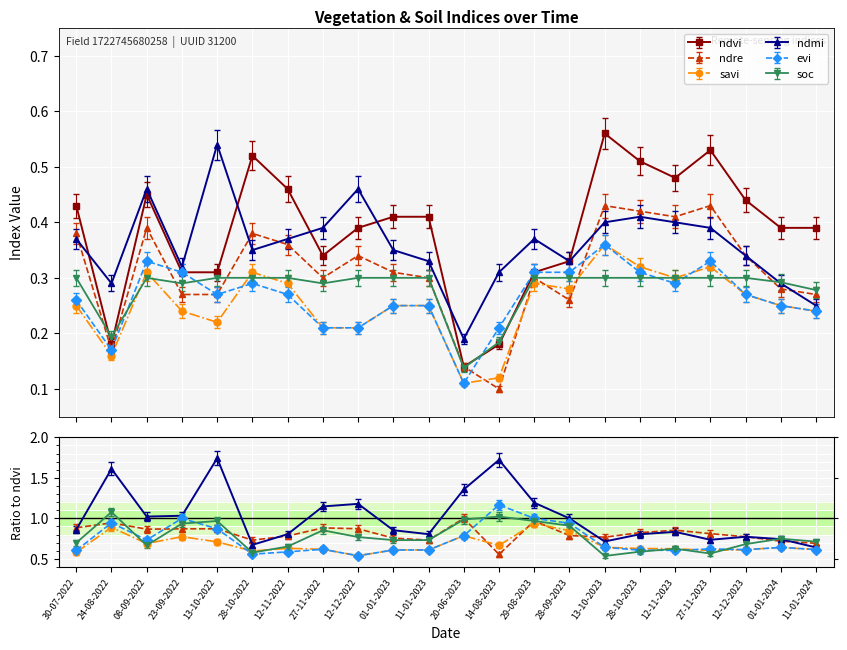

What position from the right is 30-07-2022?

22